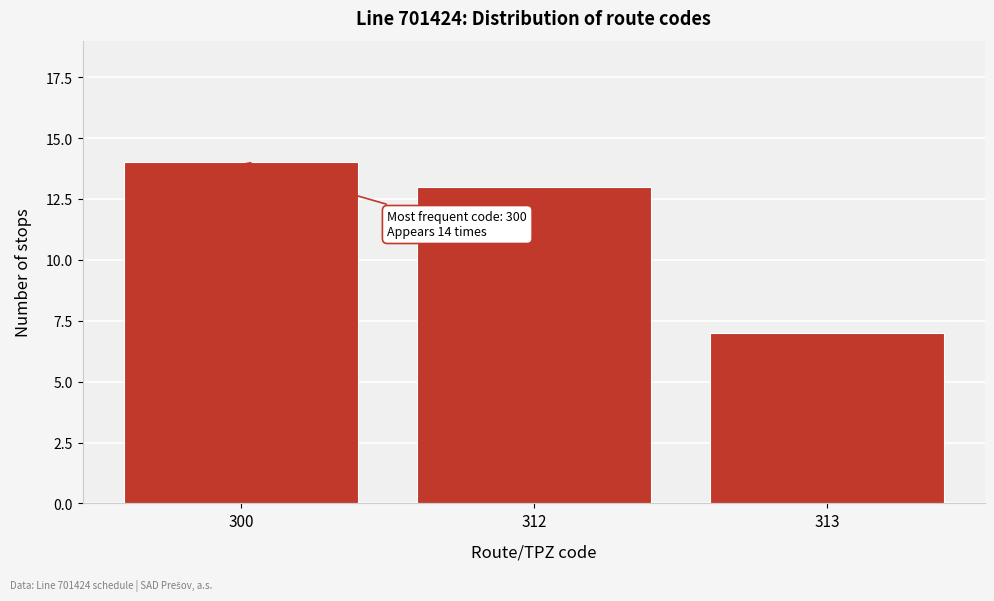

Reading left to right, what are all the values shown in this chart?

14	13	7